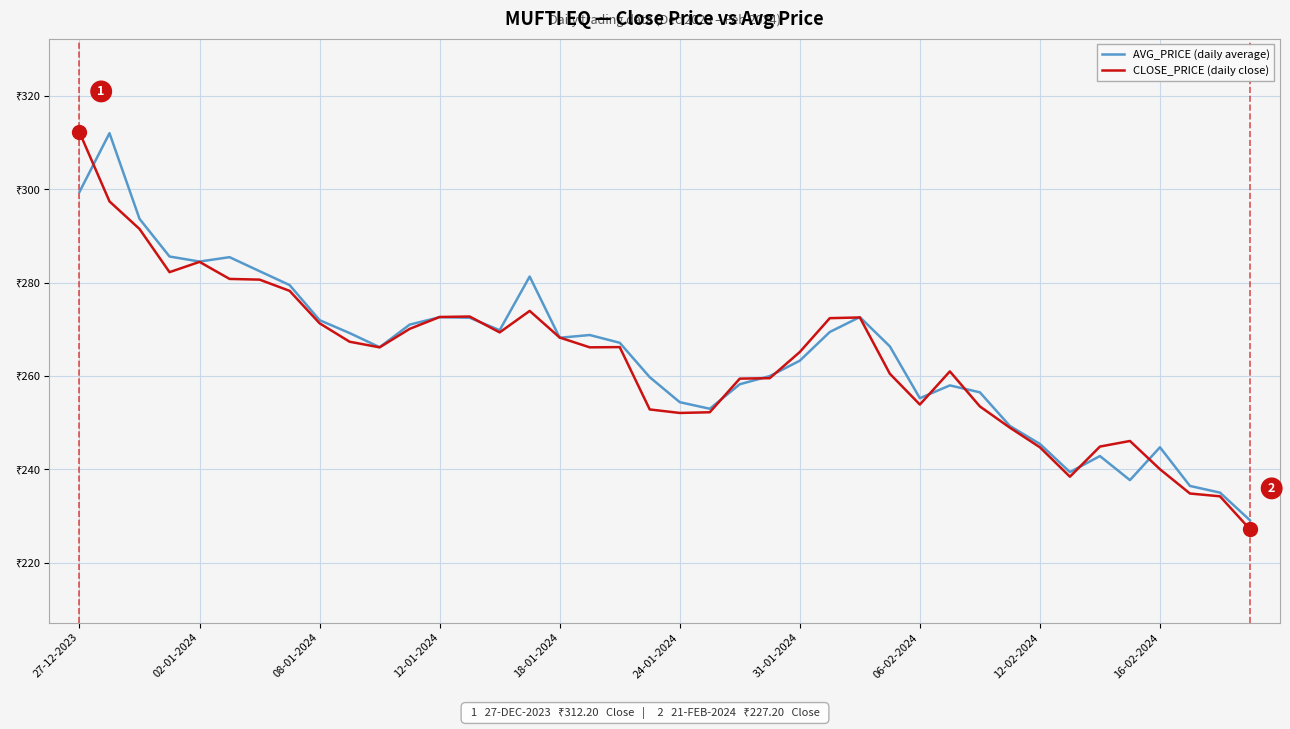

What are all the series names shown in the legend?

AVG_PRICE (daily average), CLOSE_PRICE (daily close)